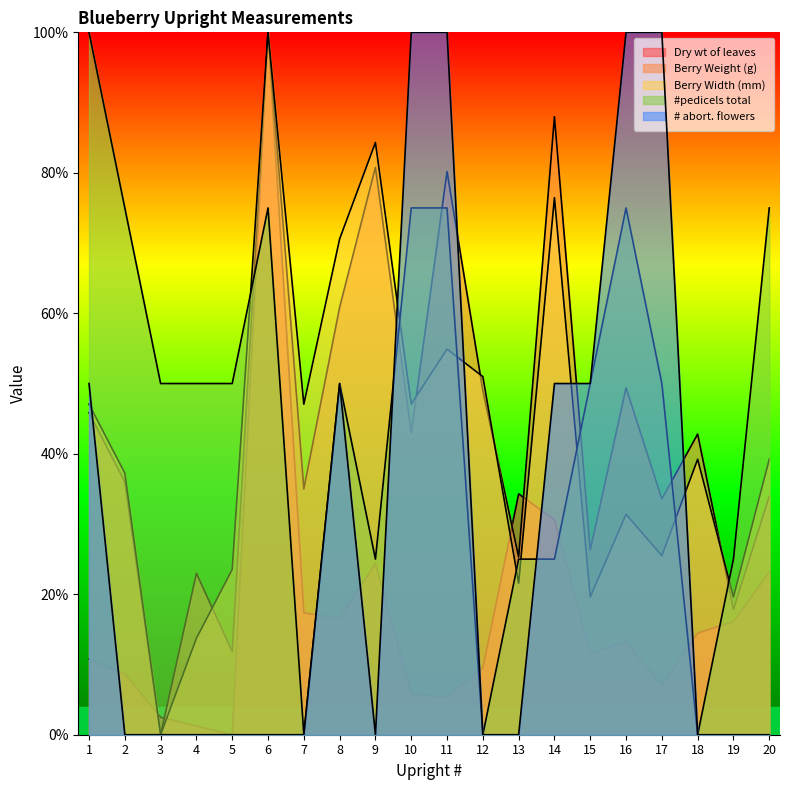

What is the greatest value displayed?

100.0